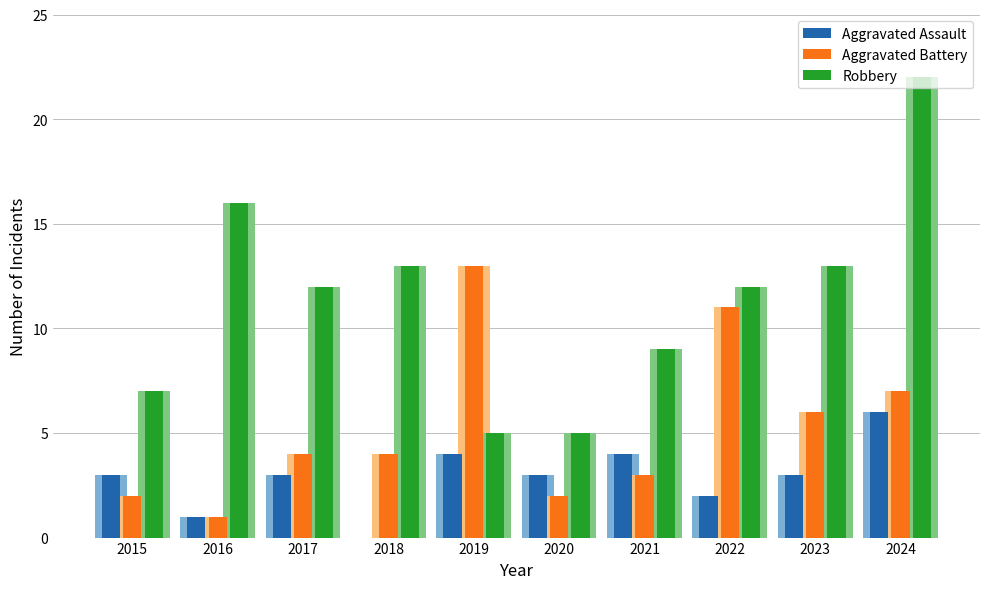

True or false: Aggravated Battery has a value of 7 at 2024.

True